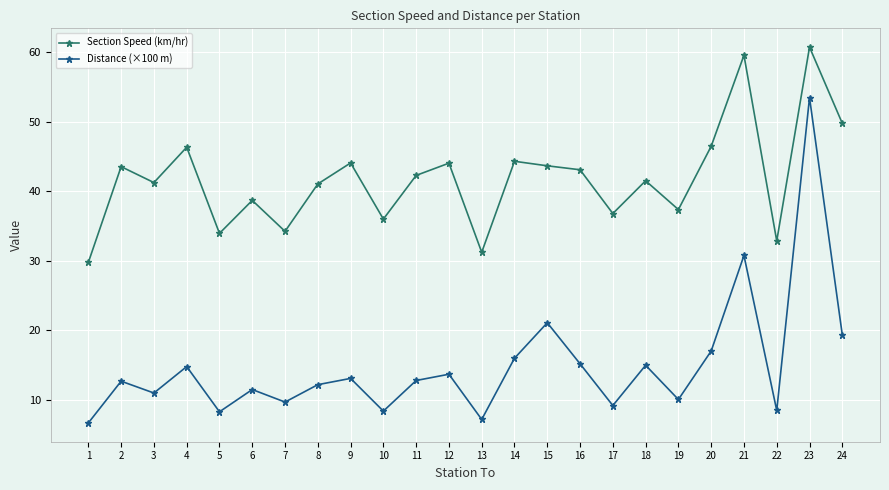

What is the spread (max minus min) of values at 14?

28.3